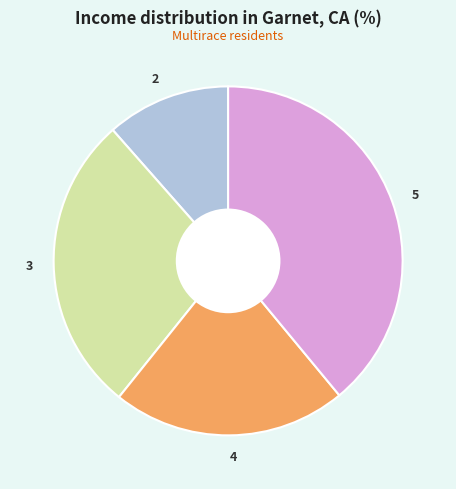

Rank the categories by value from lowest to highest.

2, 4, 3, 5